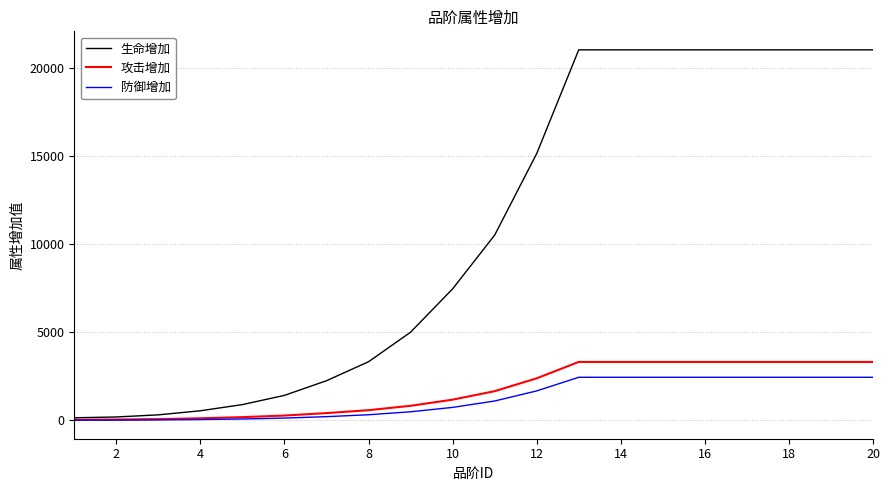

What is the maximum value shown in the chart?

21035